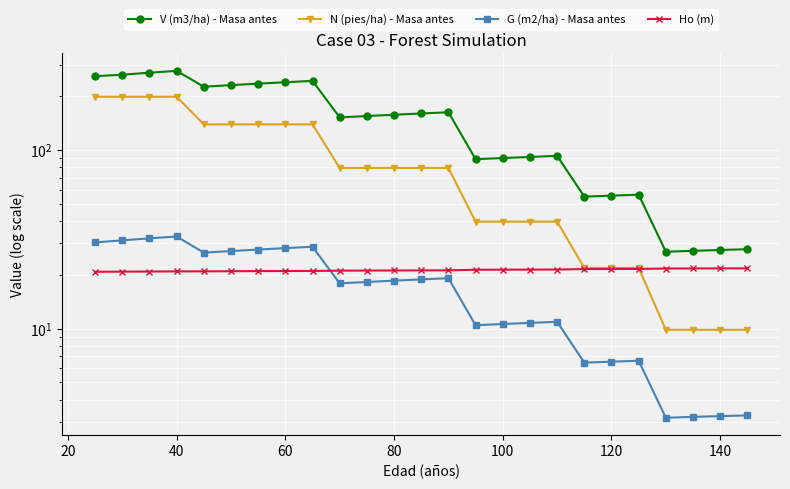

What is the difference between the highest and lowest values at 140?

24.3